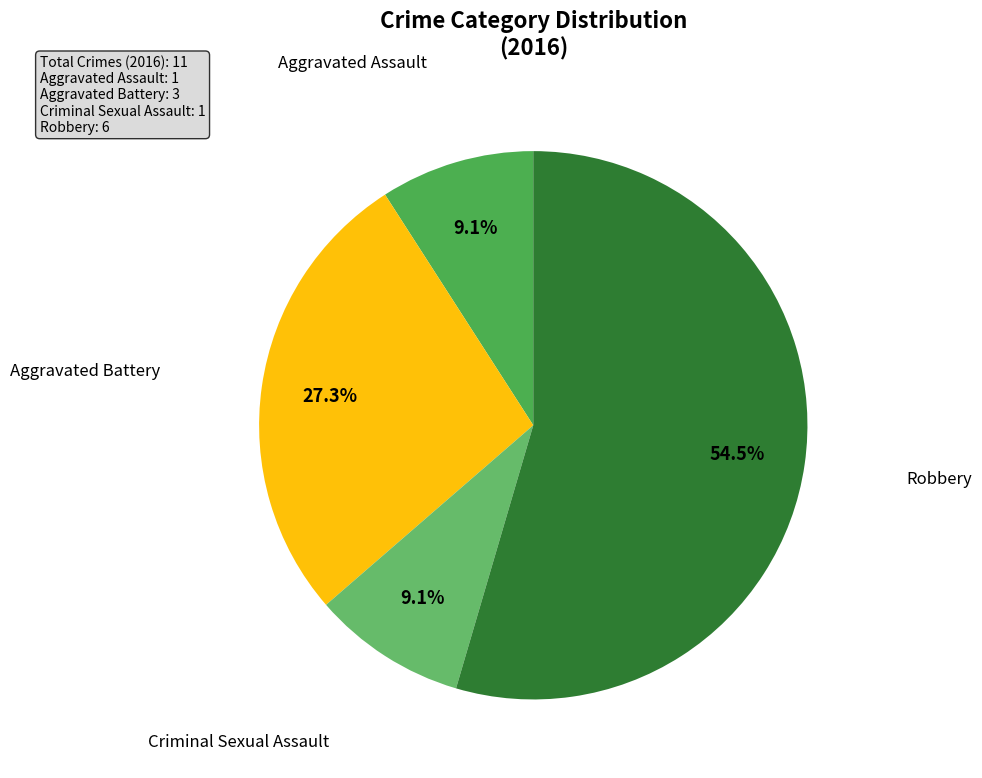

What is the smallest slice in the pie chart?

Aggravated Assault